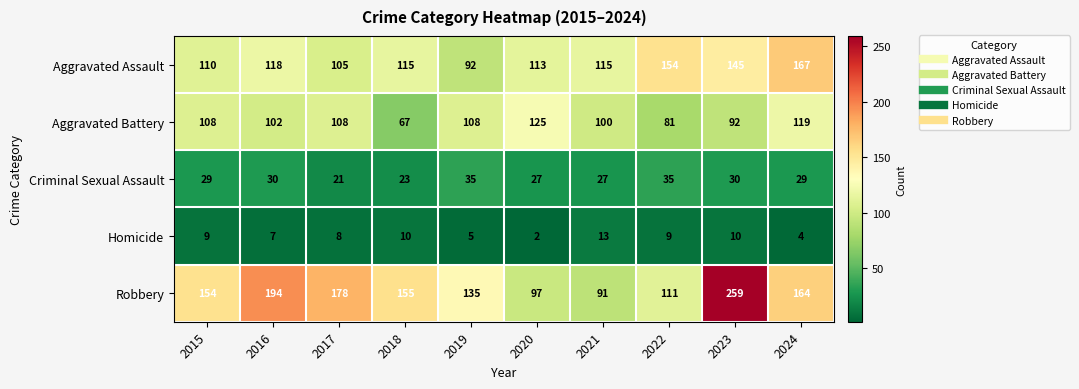

The value of Aggravated Battery at 2018 is 44. True or false?

False